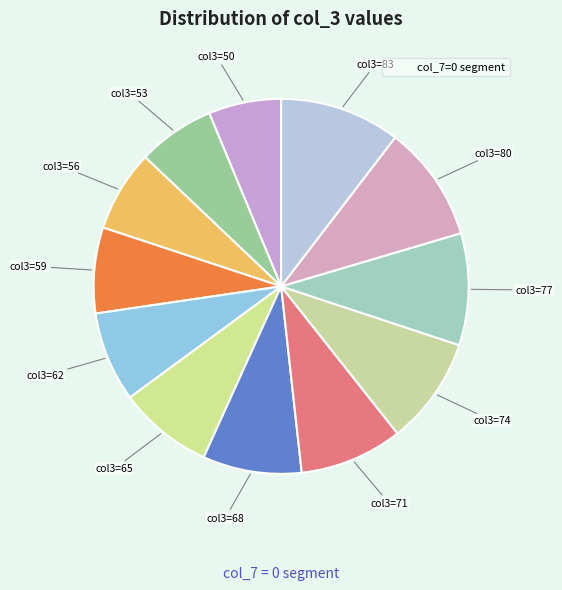

How many segments does this pie chart have?

12